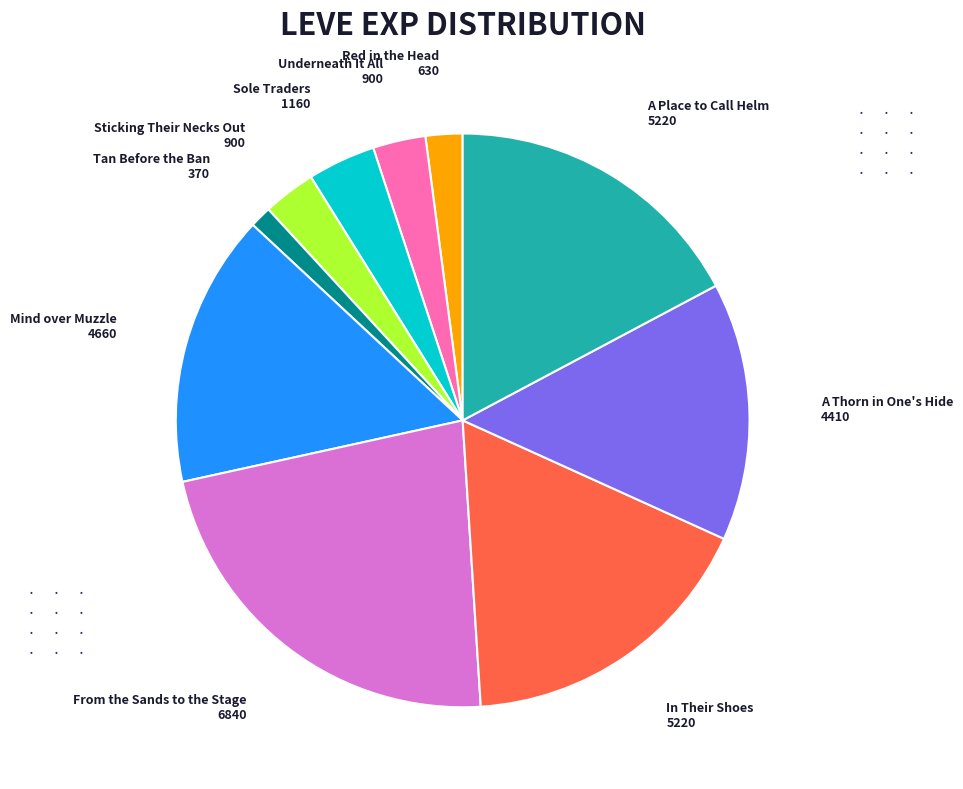

Is there a majority slice in this chart?

No